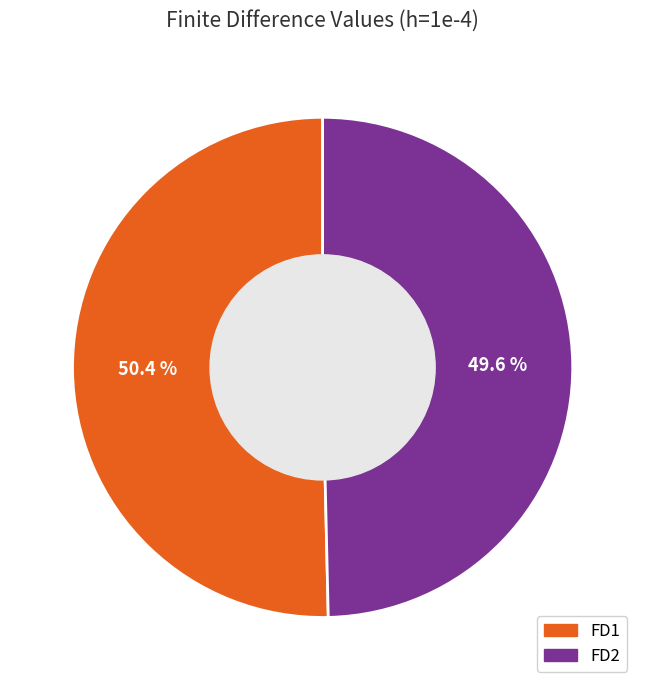

True or false: FD2 accounts for 50% of the total.

True